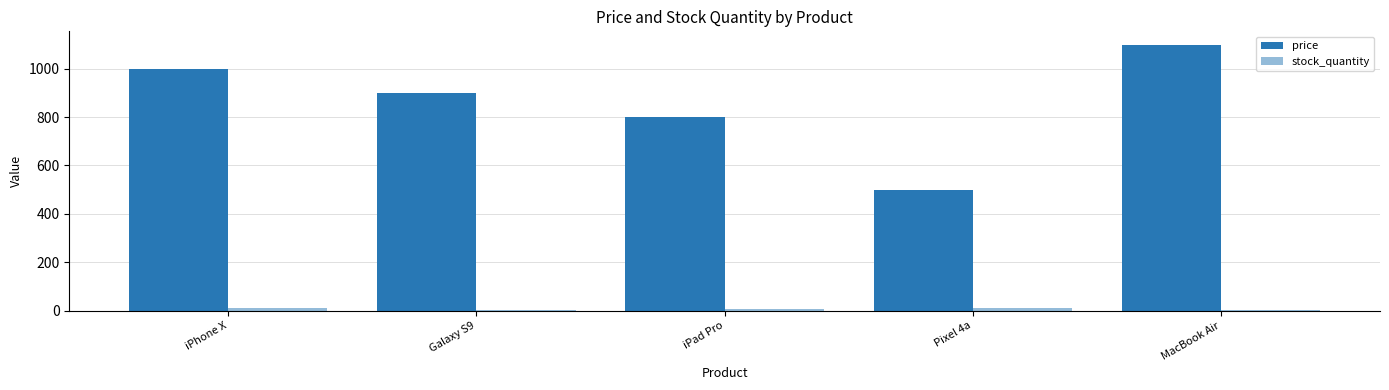

How many groups of bars are there?

5